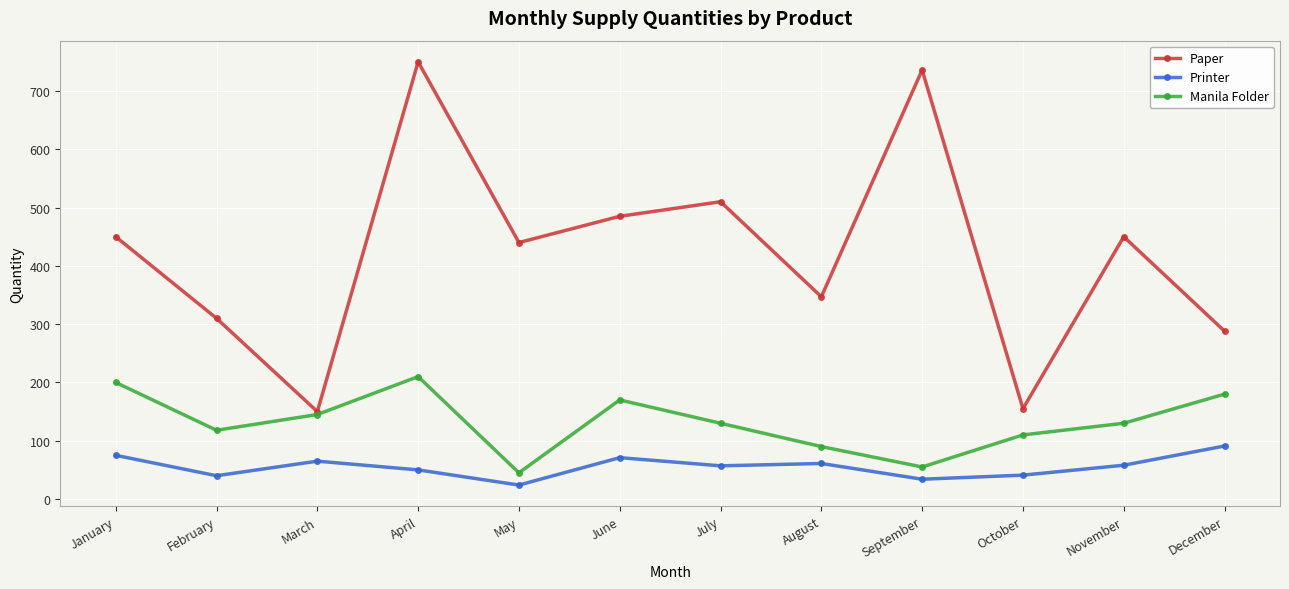

What is the difference between the highest and lowest values at April?

700